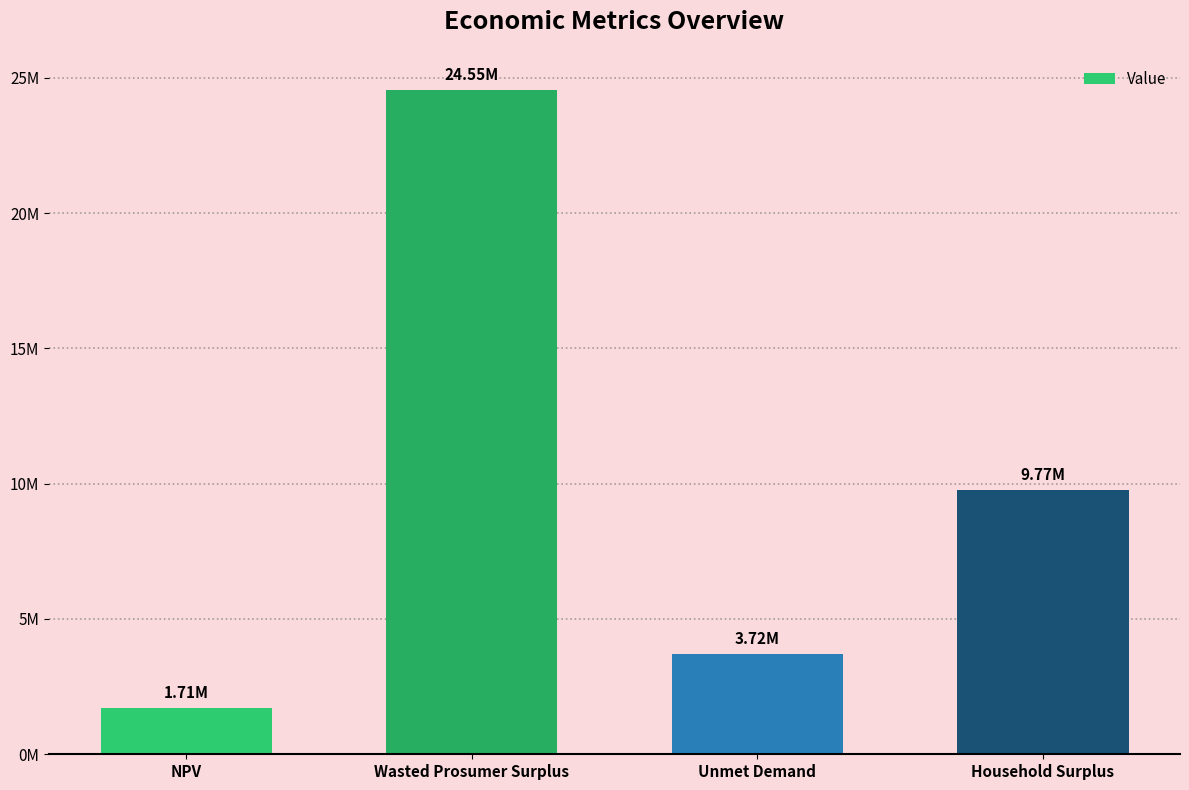

What is the value of the 4th bar from the left?

9774749.3